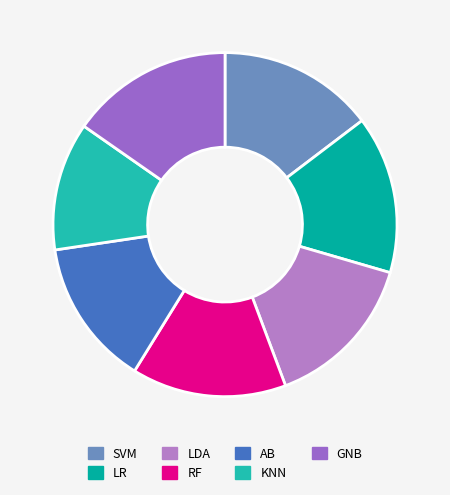

To the nearest percent, what portion does GNB represent?

15%